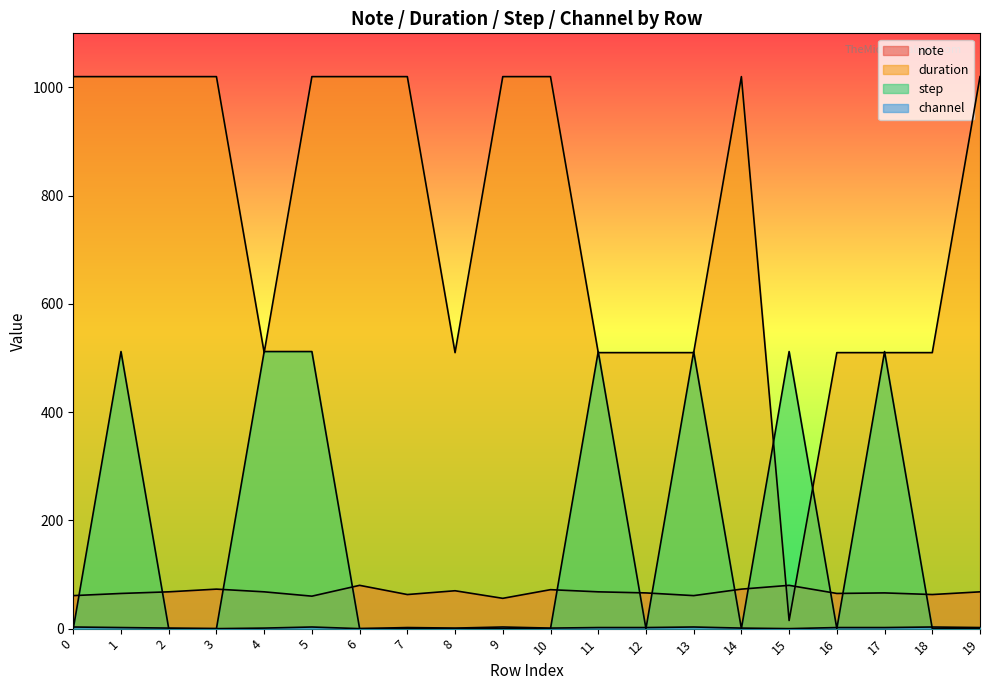

Between 14 and 0, which is larger?

14